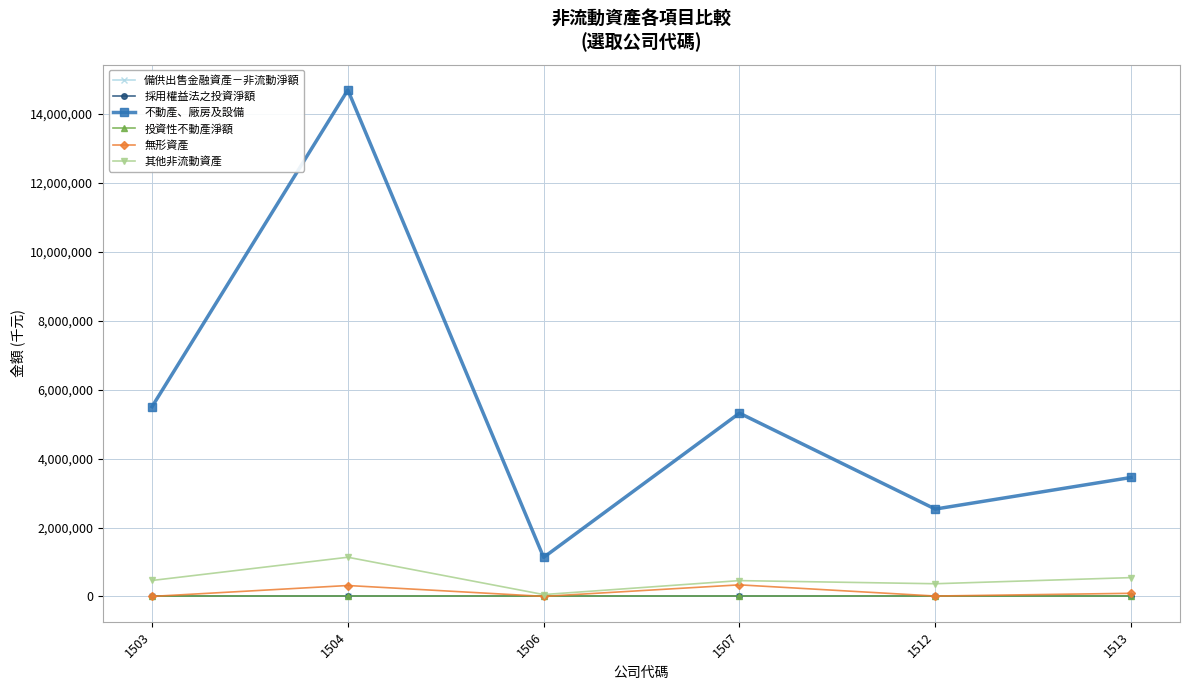

What is the value of the 不動產、廠房及設備 point at the 3rd from the left?

1132815